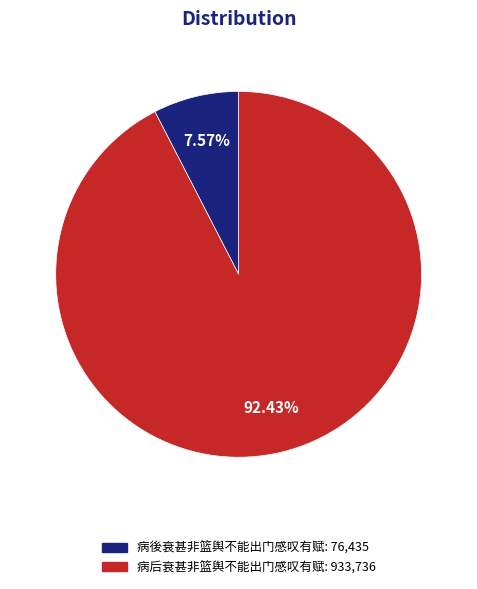

Is it true that 病后衰甚非篮舆不能出门感叹有赋 is 92% of the pie?

True